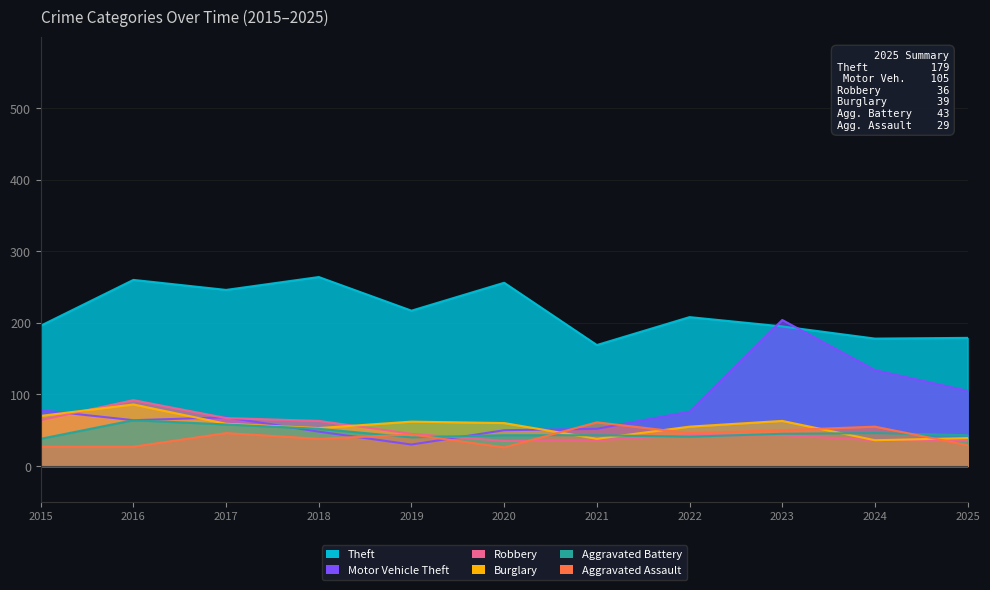

What is the smallest value displayed?

26